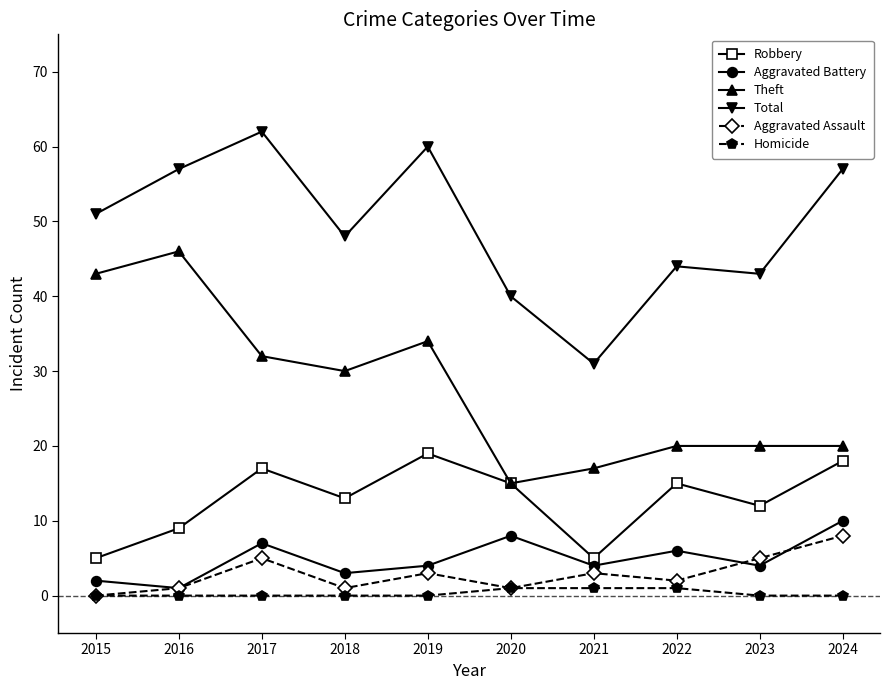

True or false: Aggravated Assault and Total cross at least once.

False